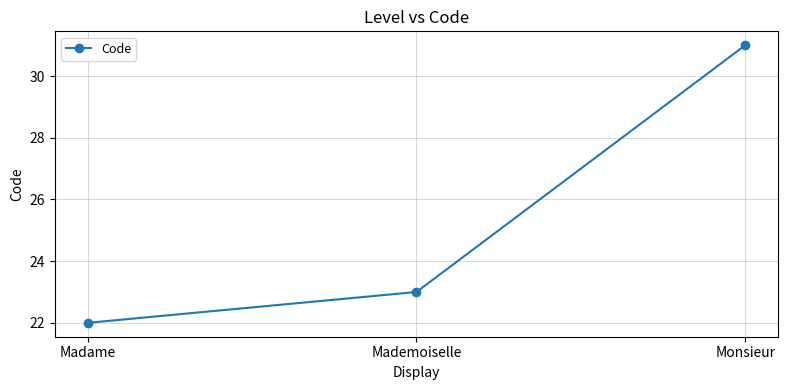

What is the change in value from Madame to Mademoiselle?

+1